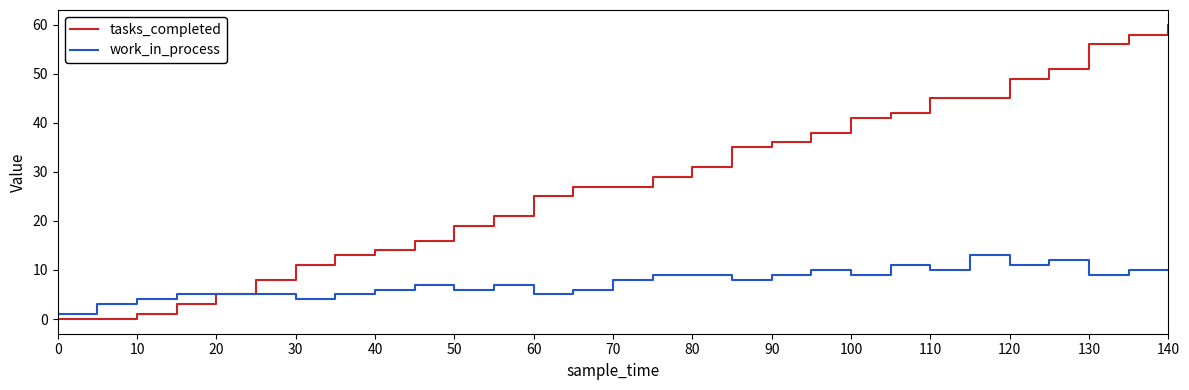

Which series has the largest total across all categories?

tasks_completed